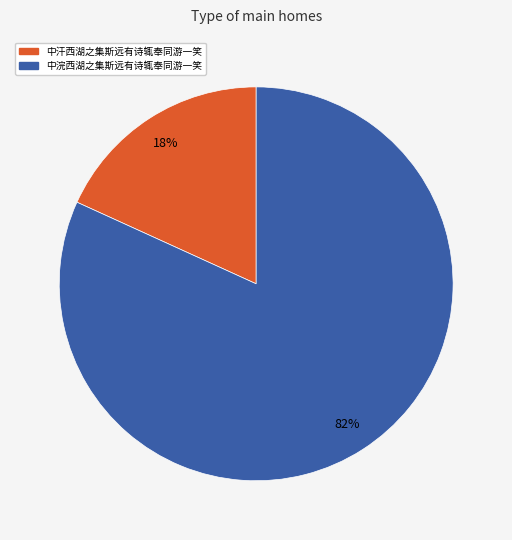

Rank the categories by value from lowest to highest.

中汗西湖之集斯远有诗辄奉同游一笑, 中浣西湖之集斯远有诗辄奉同游一笑